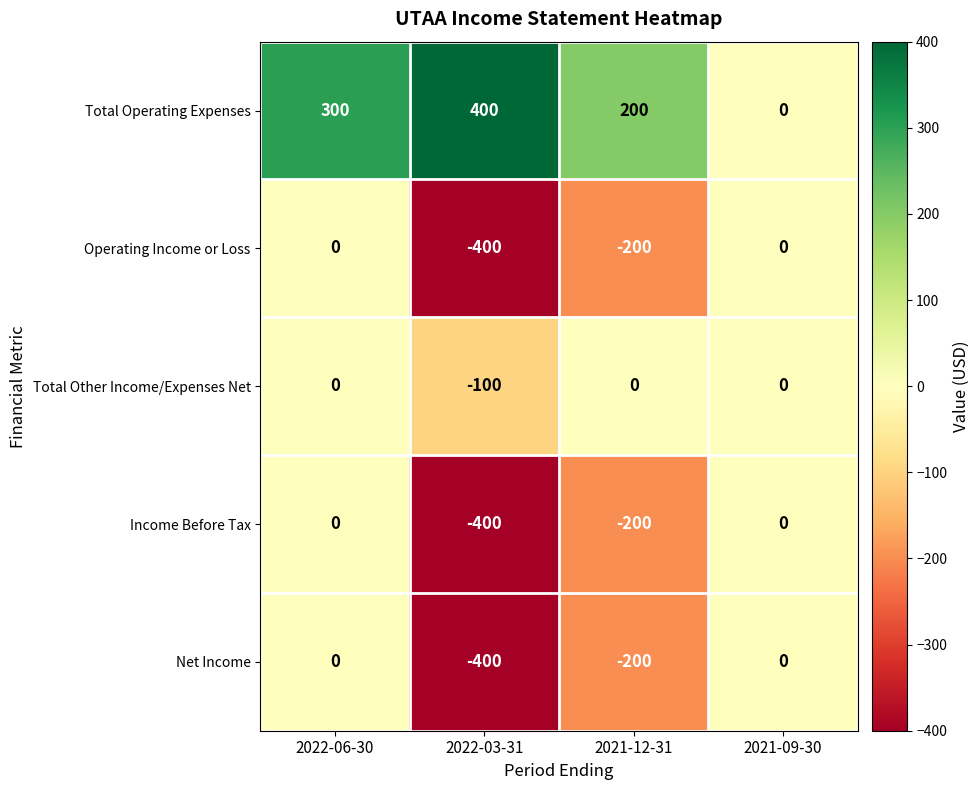

At which label is Total Other Income/Expenses Net closest to -50?

2022-06-30